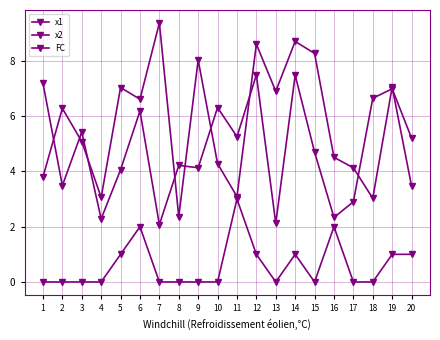

Reading left to right, extract all data points from this chart.

x1: 1=7.2	2=3.5	3=5.4	4=2.3	5=4.1	6=6.2	7=2.1	8=4.2	9=4.1	10=6.3	11=5.3	12=7.5	13=2.1	14=7.5	15=4.7	16=2.3	17=2.9	18=6.7	19=7.0	20=5.2
x2: 1=3.8	2=6.3	3=5.1	4=3.1	5=7.0	6=6.6	7=9.4	8=2.4	9=8.0	10=4.3	11=3.1	12=8.6	13=6.9	14=8.7	15=8.3	16=4.5	17=4.1	18=3.0	19=7.1	20=3.5
FC: 1=0.0	2=0.0	3=0.0	4=0.0	5=1.0	6=2.0	7=0.0	8=0.0	9=0.0	10=0.0	11=3.0	12=1.0	13=0.0	14=1.0	15=0.0	16=2.0	17=0.0	18=0.0	19=1.0	20=1.0